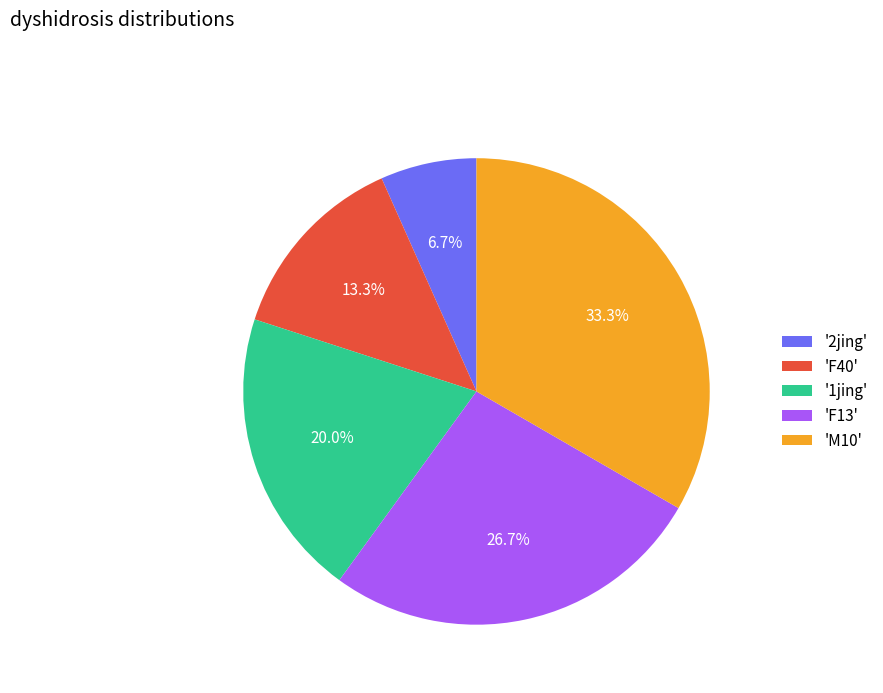

Approximately how many times larger is the value at 'M10' compared to '2jing'?

5.0